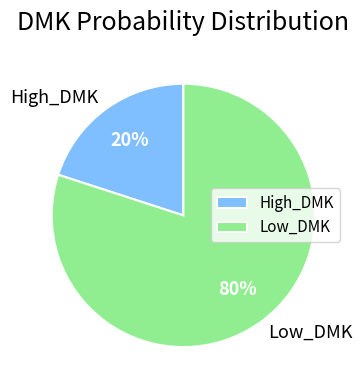

To the nearest percent, what is the difference between the Low_DMK and High_DMK slice percentages?

60%